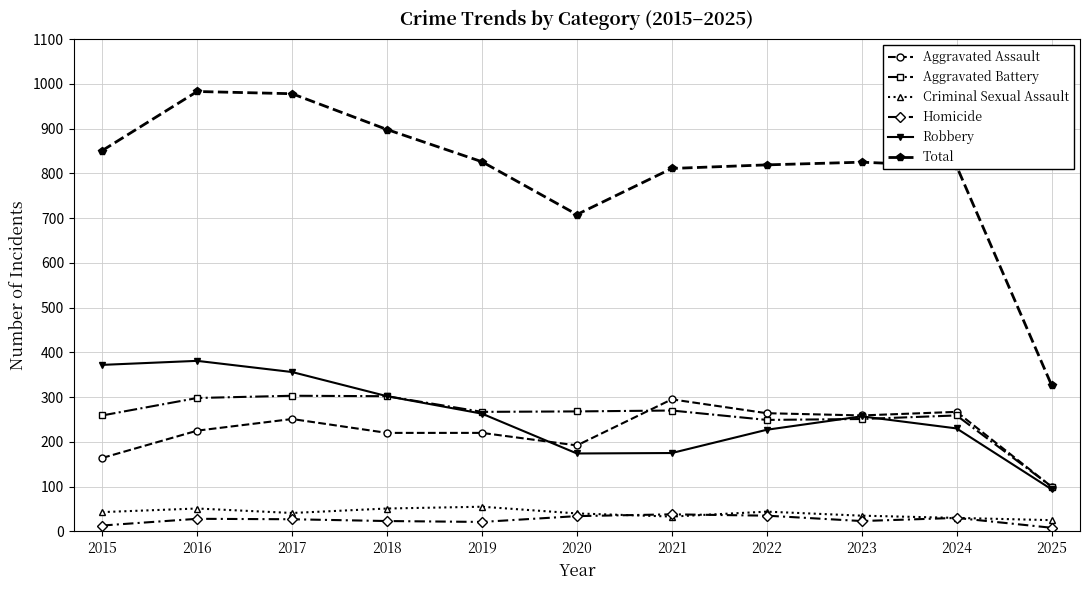

What is the total value across all series at 2015?

1702